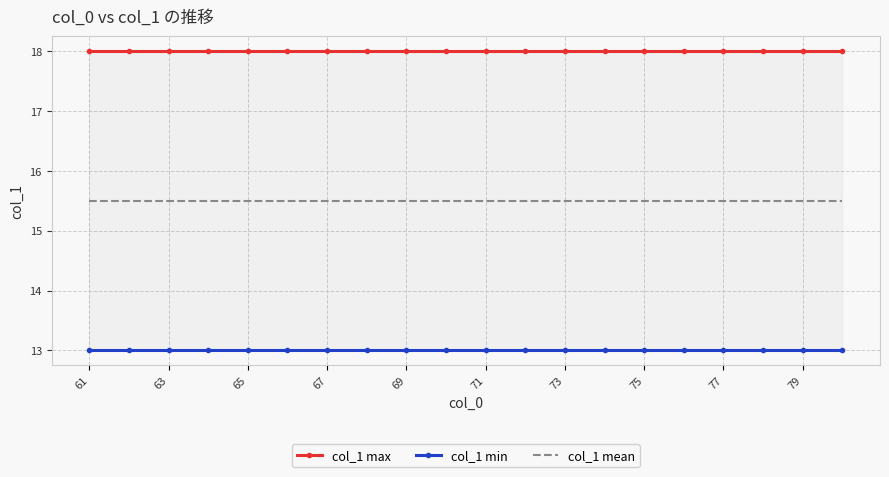

Which series has the largest range (max minus min)?

col_1 max